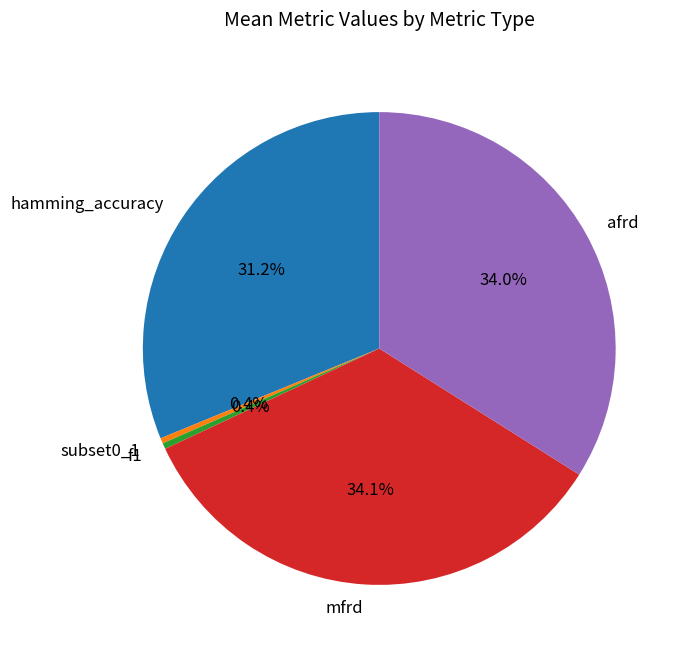

What percentage is the mfrd slice, to the nearest percent?

34%